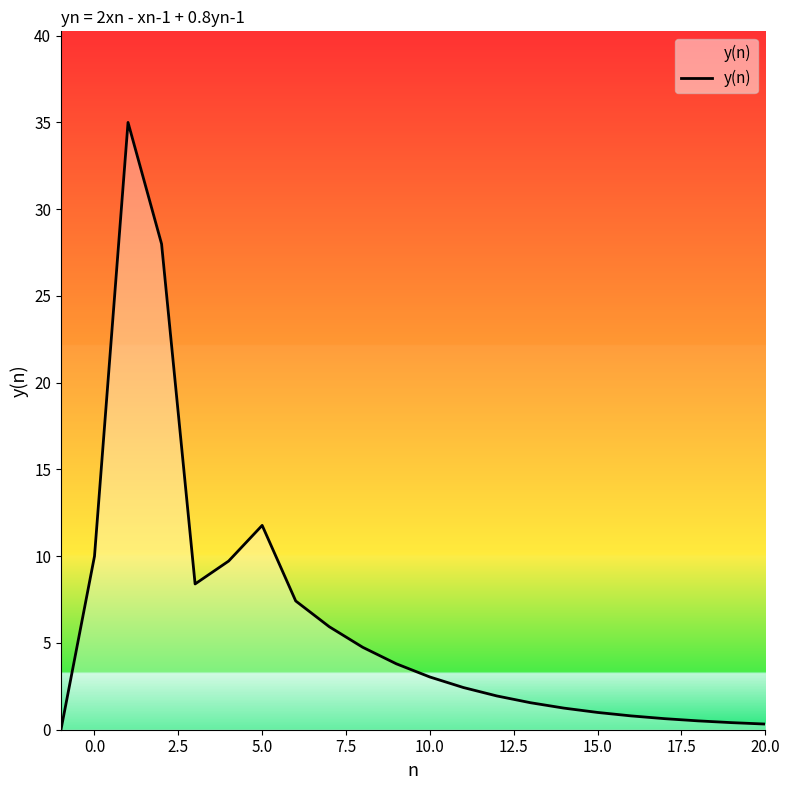

Count the number of categories in the chart.

22